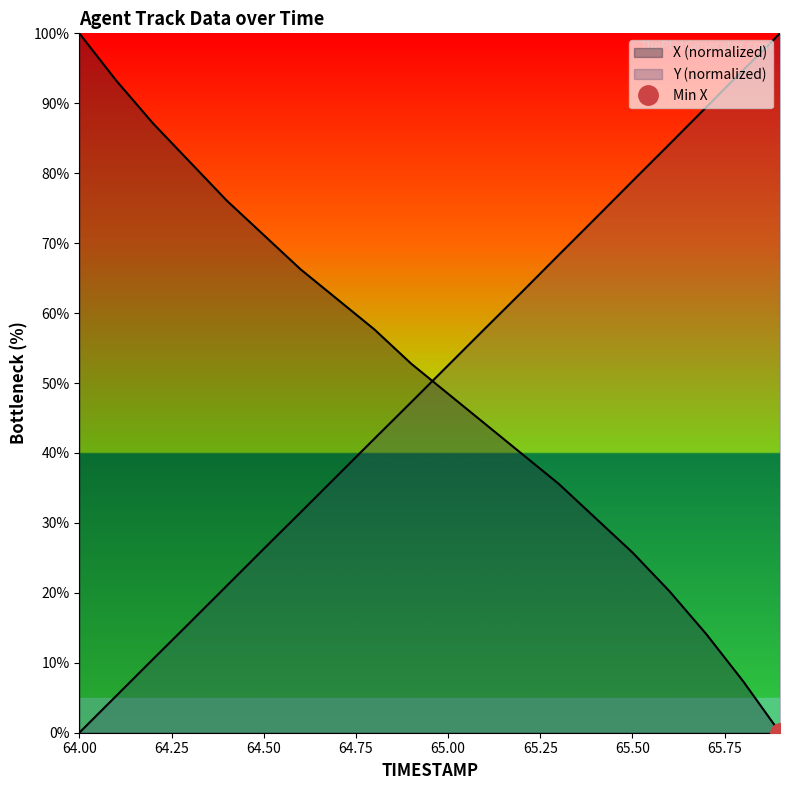

How many intersections are there between X and Y?

1